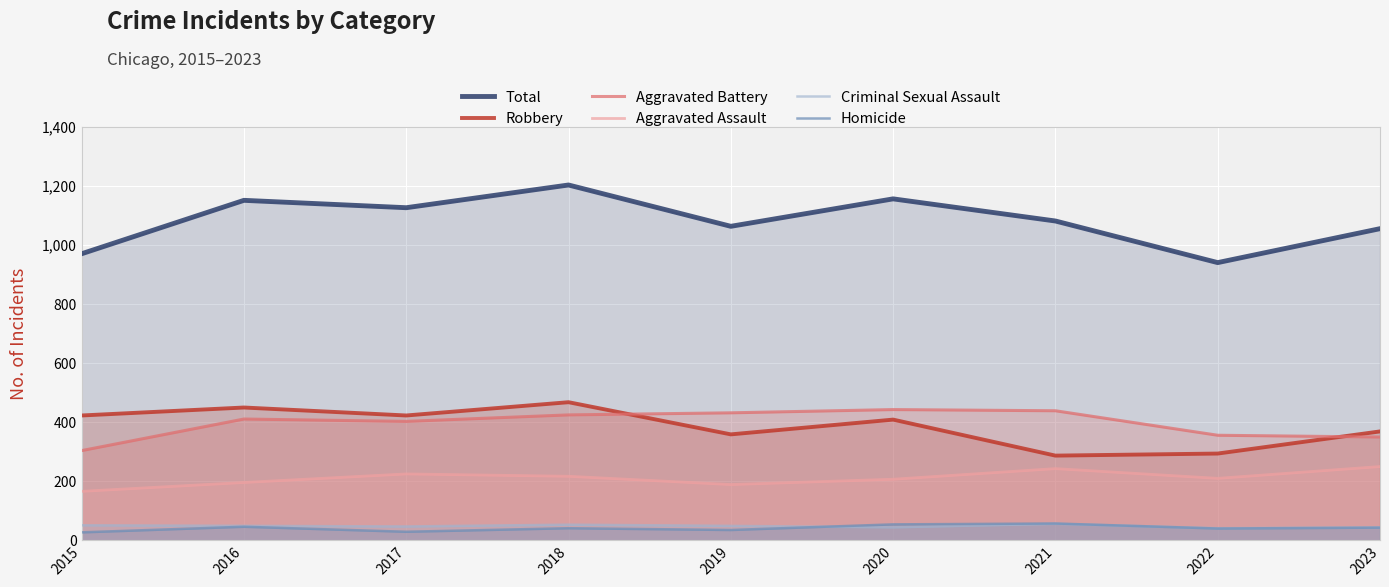

Where is Criminal Sexual Assault nearest to the value 48?

2016